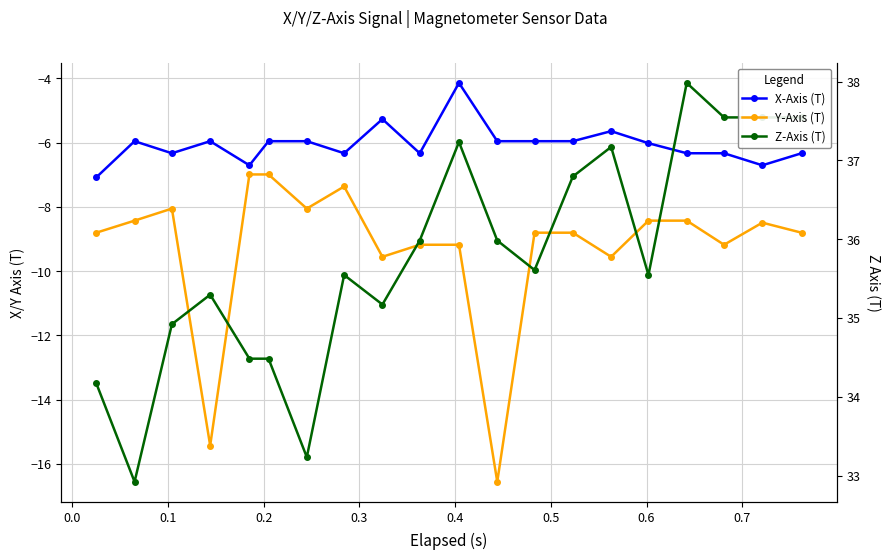

Reading left to right, list all the values displayed in this chart.

X-Axis (T): -7.1	-6.0	-6.3	-6.0	-6.7	-6.0	-6.0	-6.3	-5.3	-6.3	-4.1	-6.0	-6.0	-6.0	-5.6	-6.0	-6.3	-6.3	-6.7	-6.3
Y-Axis (T): -8.8	-8.4	-8.1	-15.4	-7.0	-7.0	-8.1	-7.4	-9.6	-9.2	-9.2	-16.6	-8.8	-8.8	-9.6	-8.4	-8.4	-9.2	-8.5	-8.8
Z-Axis (T): 34.2	32.9	34.9	35.3	34.5	34.5	33.2	35.5	35.2	36.0	37.2	36.0	35.6	36.8	37.2	35.5	38.0	37.5	37.5	37.5